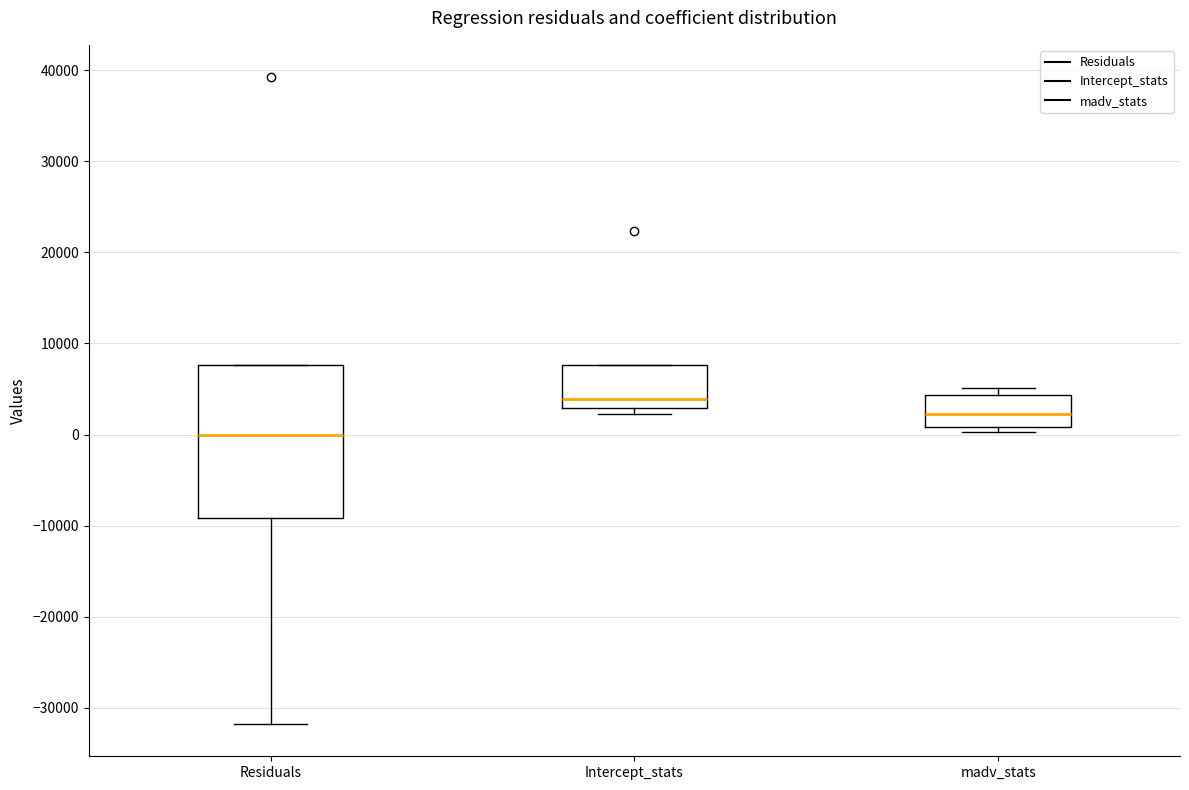

Where does the median line of the box for madv_stats sit on the y-axis? The values are not printed on the chart, so give them approximately, as read against the axis.

2000